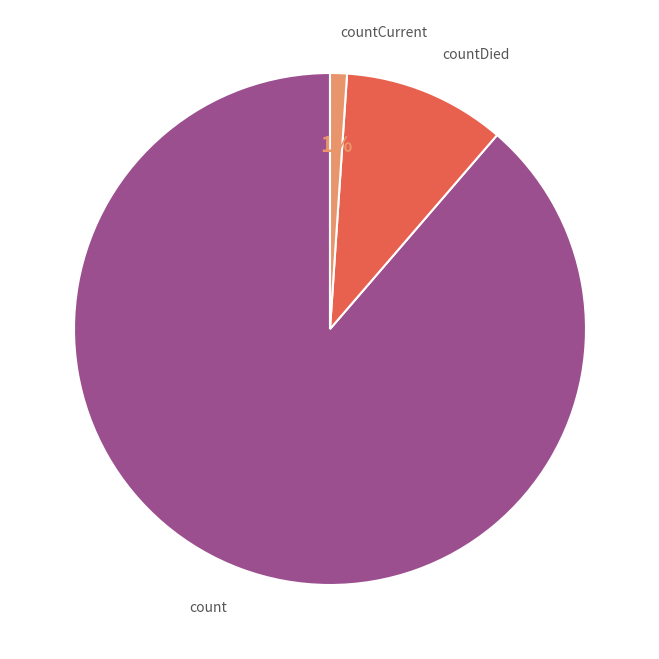

Is there a majority slice in this chart?

Yes